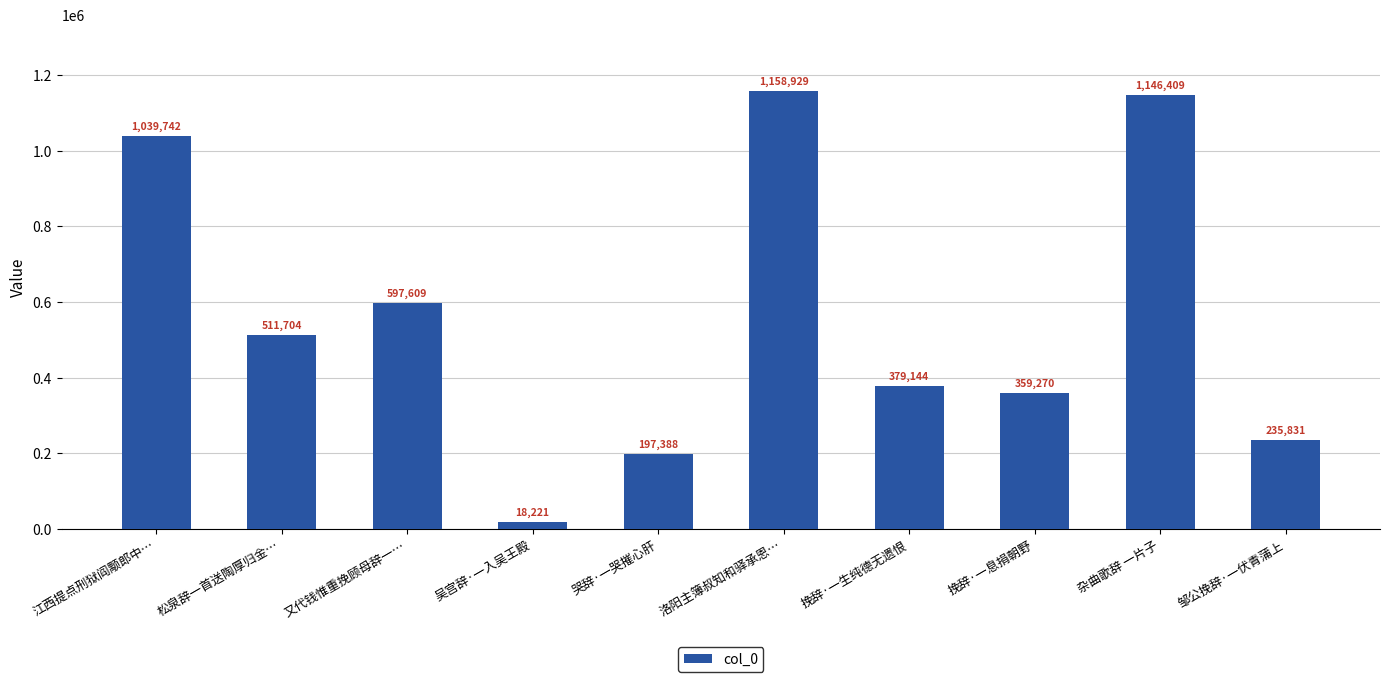

How many values are below 511704?

5